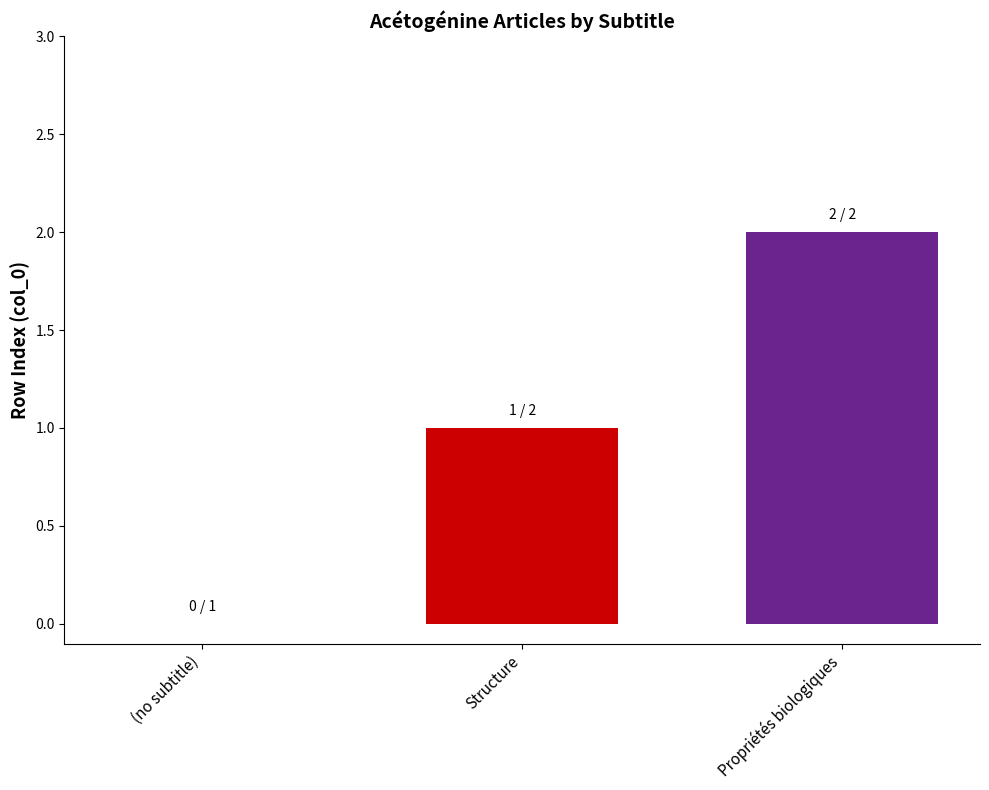

Reading left to right, extract all data points from this chart.

(no subtitle)=0	Structure=1	Propriétés biologiques=2